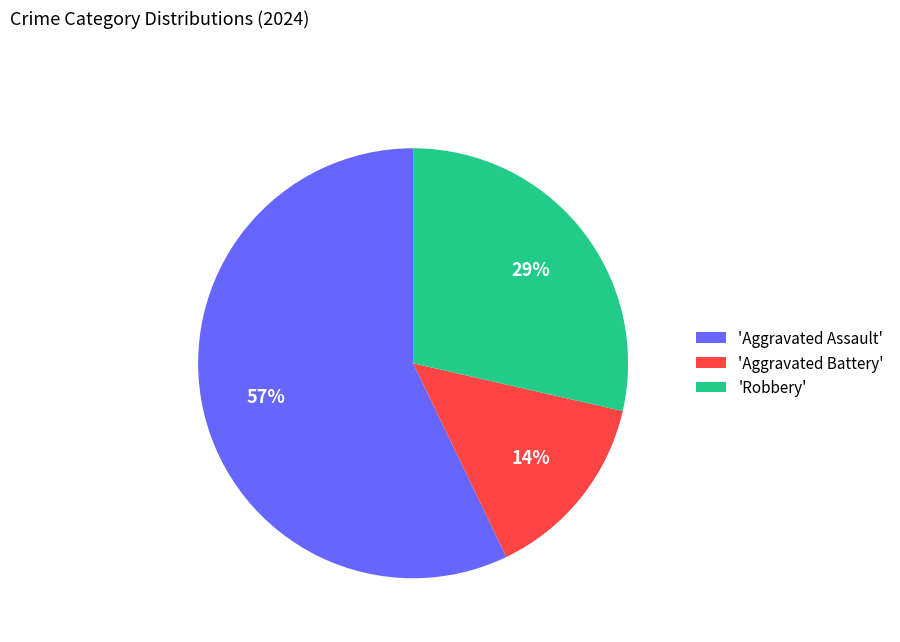

Is it true that 'Robbery' is 29% of the pie?

True